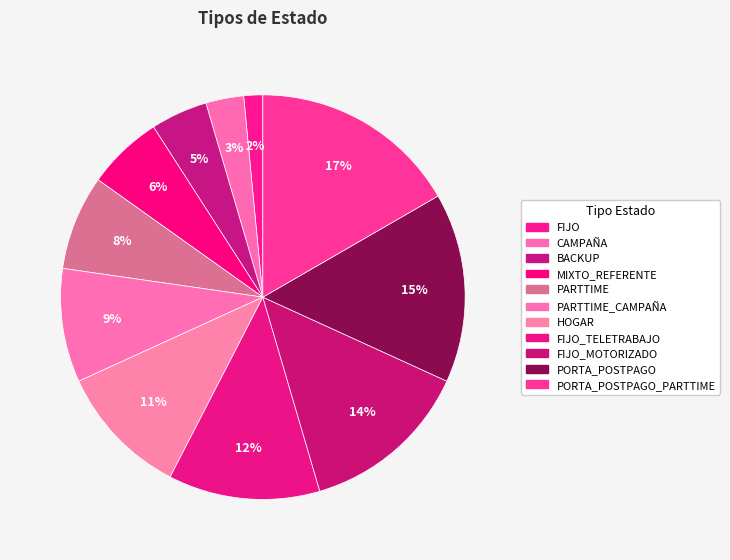

What percentage is the PORTA_POSTPAGO_PARTTIME slice, to the nearest percent?

17%